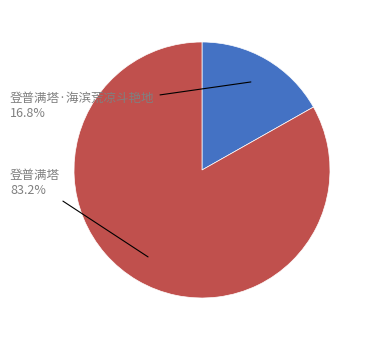

Does any single category account for the majority?

Yes